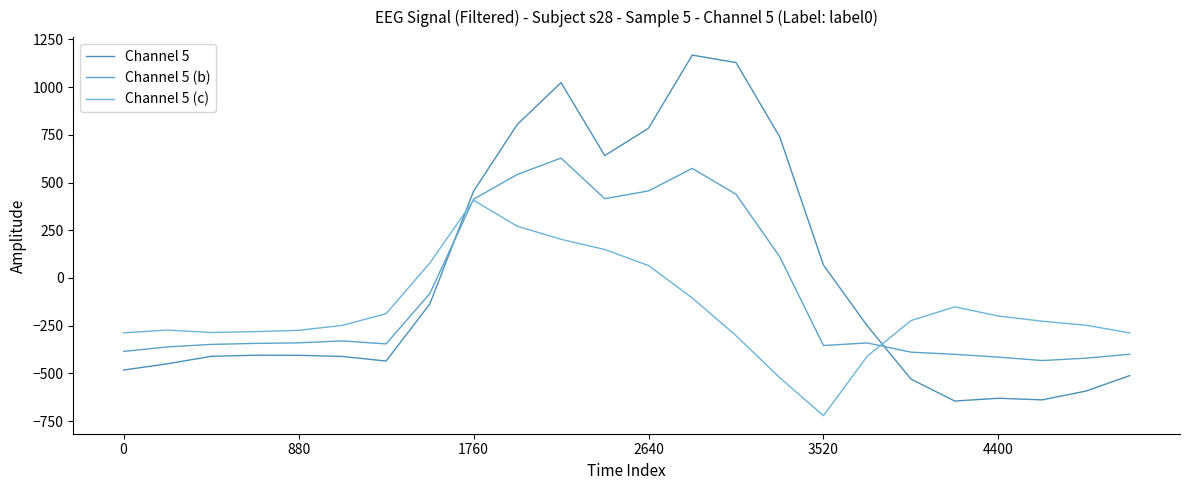

Is this an area chart (filled region under the line)?

No